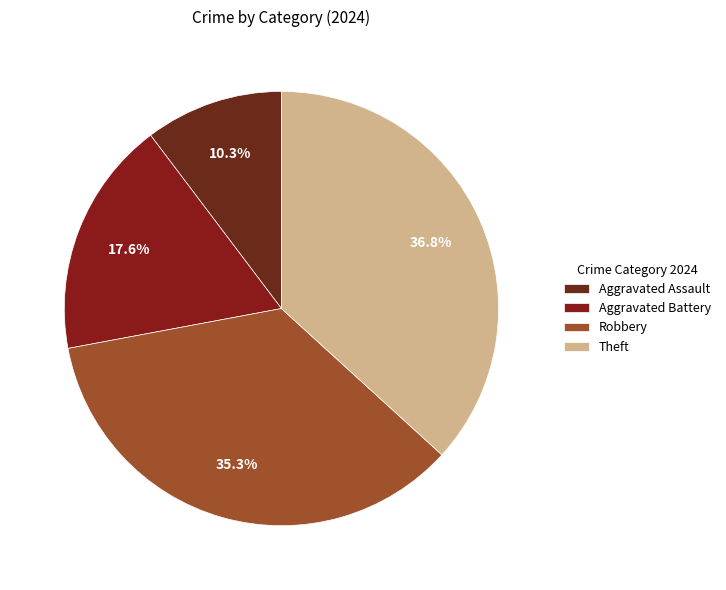

Which slice is the largest?

Theft